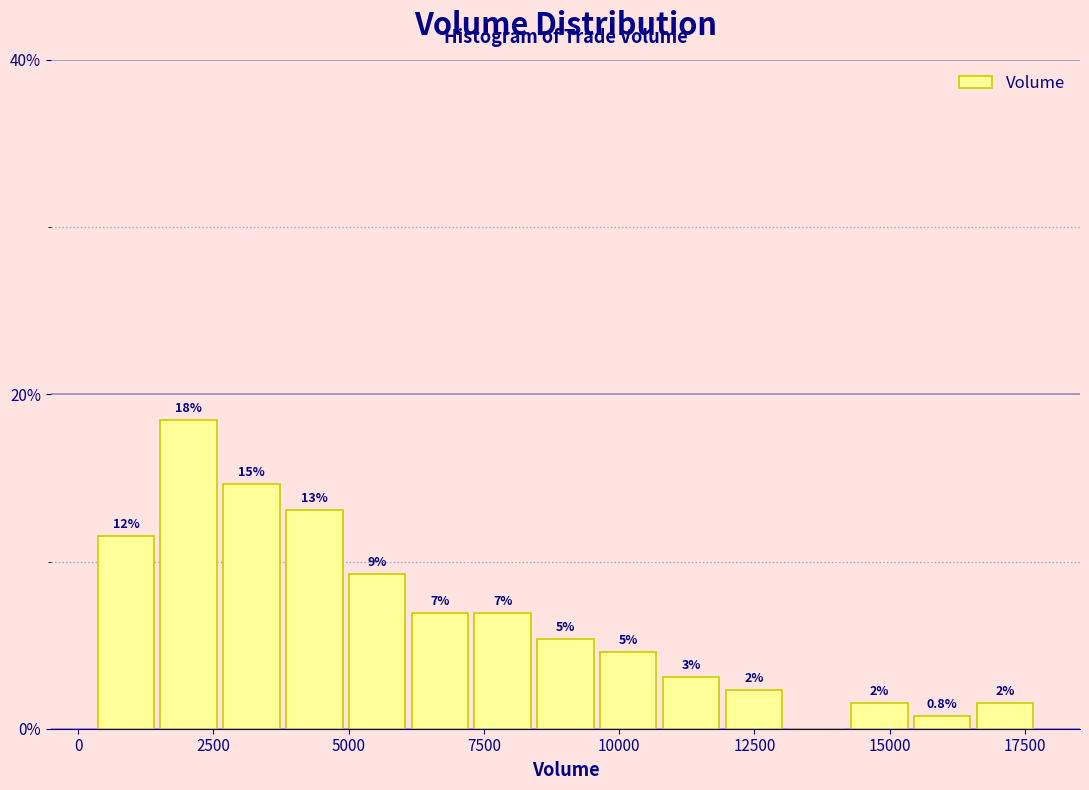

Read against the x-axis, roughly where is the centre of the tallest bar?

2000